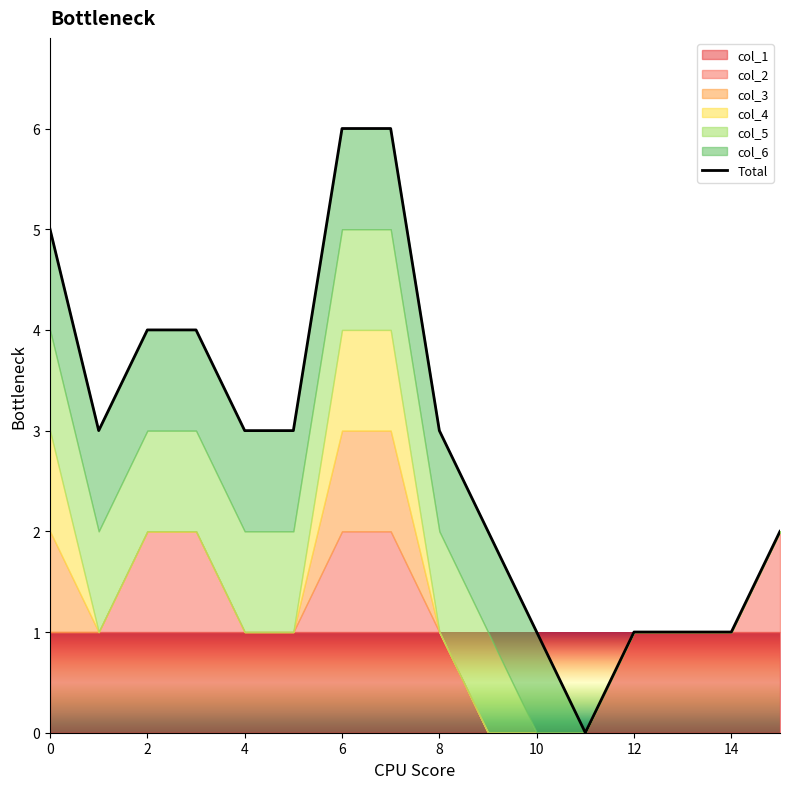

The chart shows a value of 4 at 6. True or false?

True